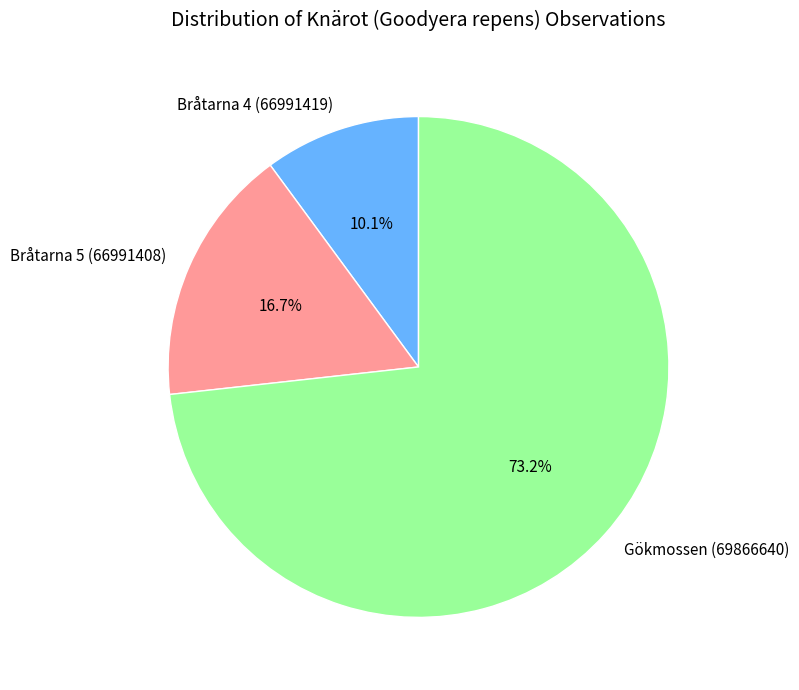

The Gökmossen (69866640) slice represents 62% of the pie. True or false?

False